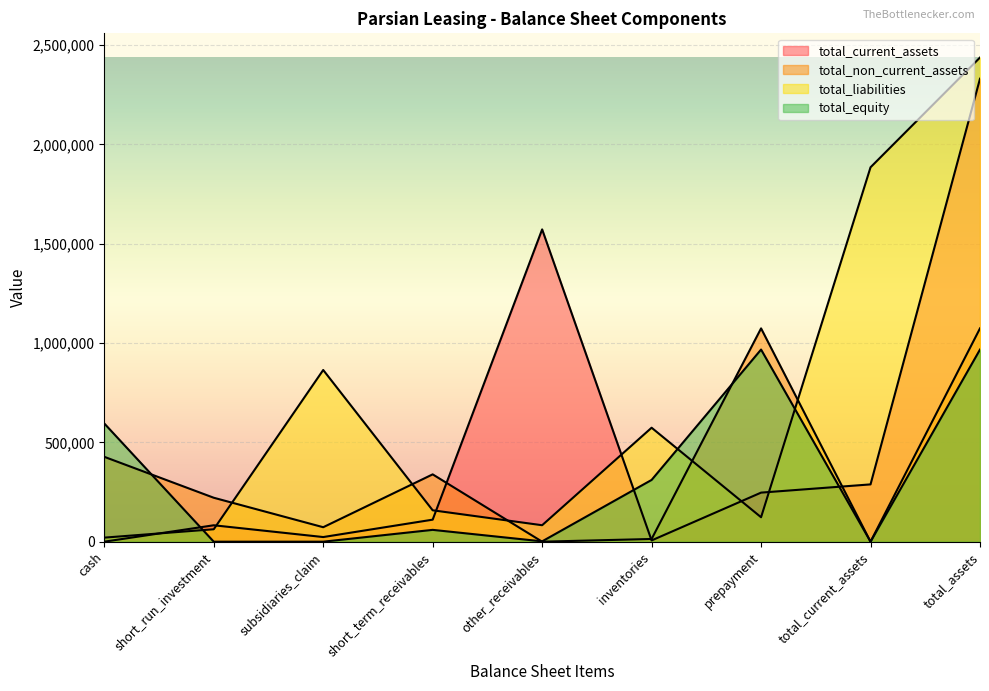

How many interior local peaks does the total_equity series have?

2